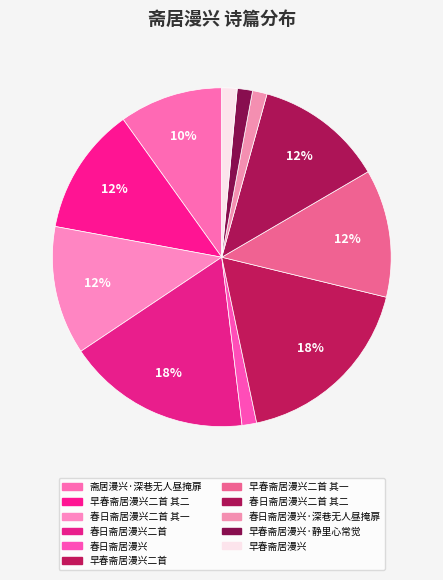

What percentage do 斋居漫兴·深巷无人昼掩扉 and 早春斋居漫兴二首 together represent?

27.8%